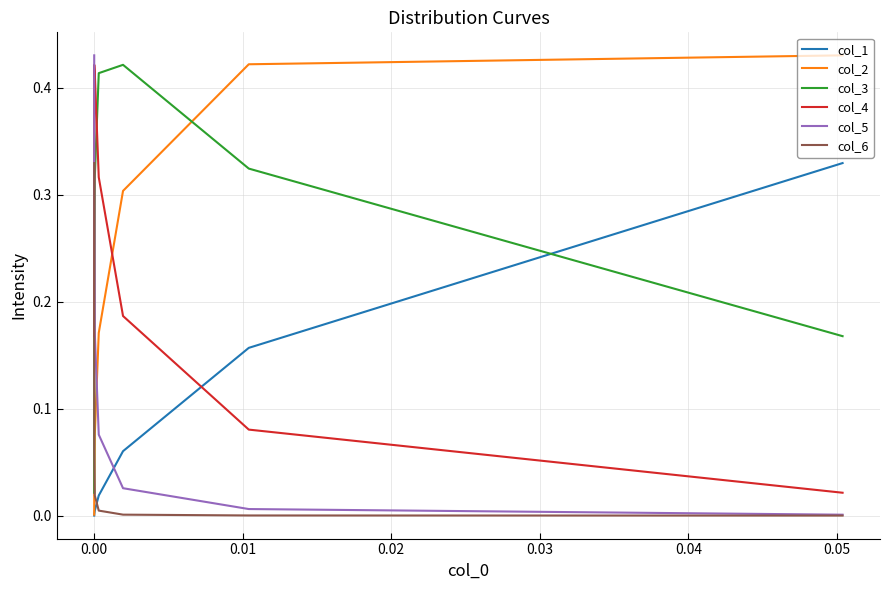

At how many categories does at least one series exceed 0?

8